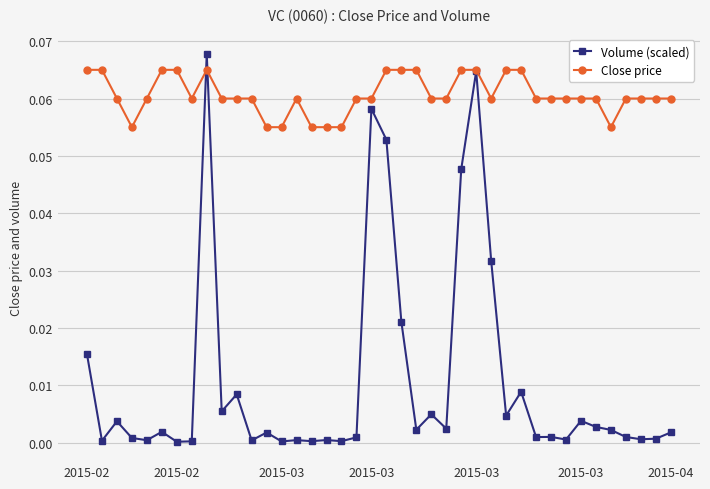

Which series has the largest total across all categories?

Close price